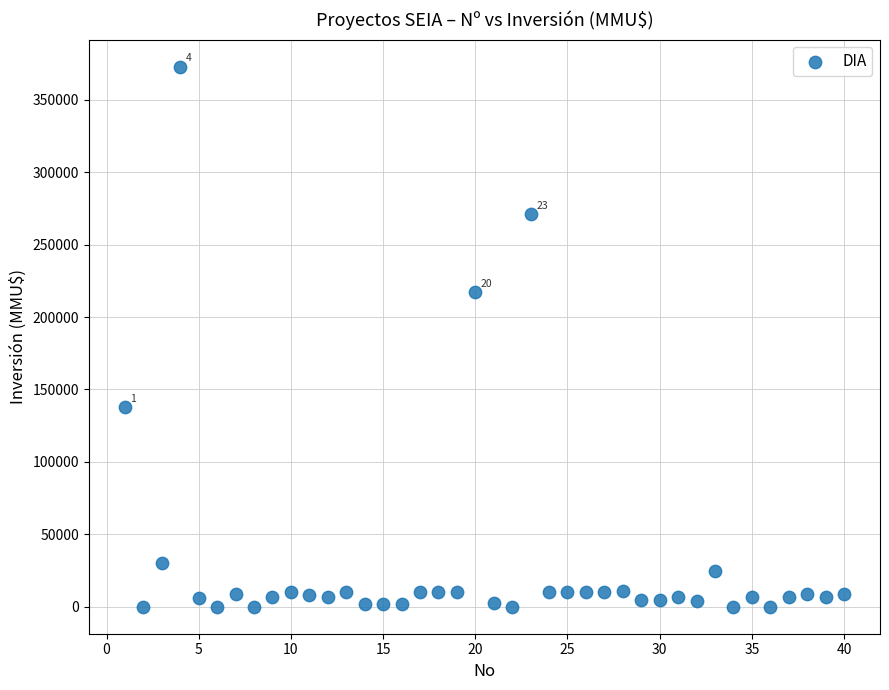

What Y value in the scatter plot is closest to 186500?

217000